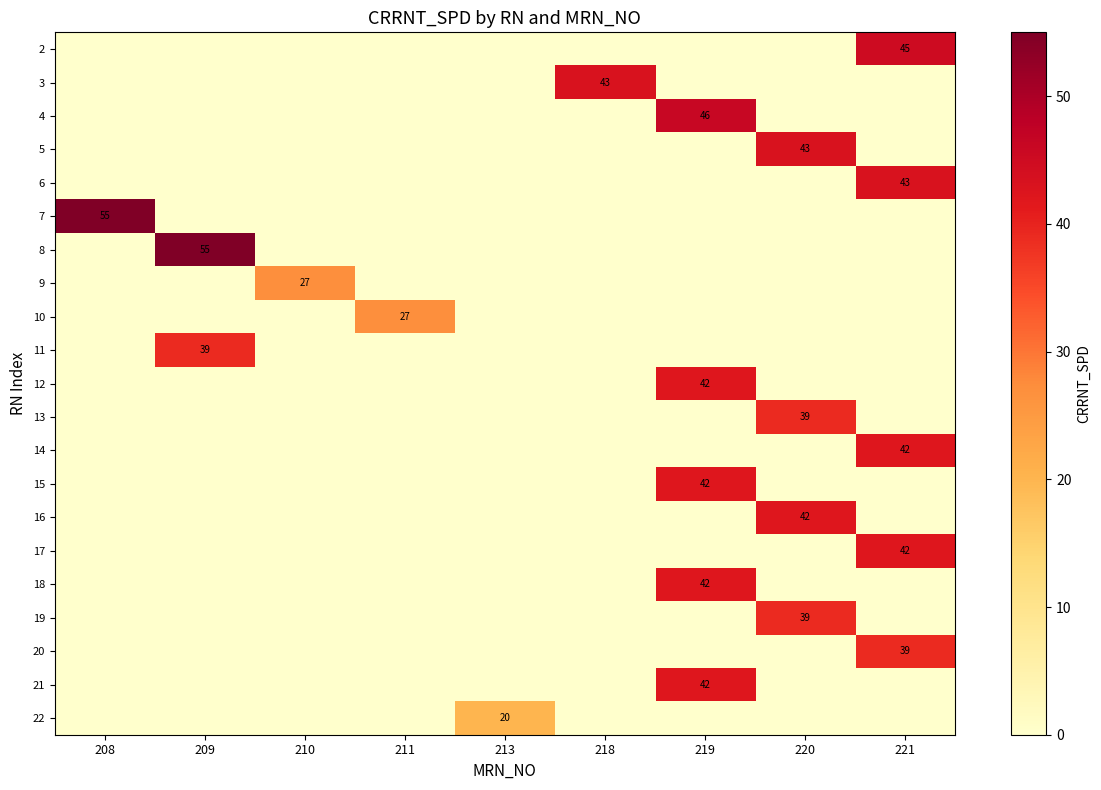

At which label is 12 closest to 21?

208